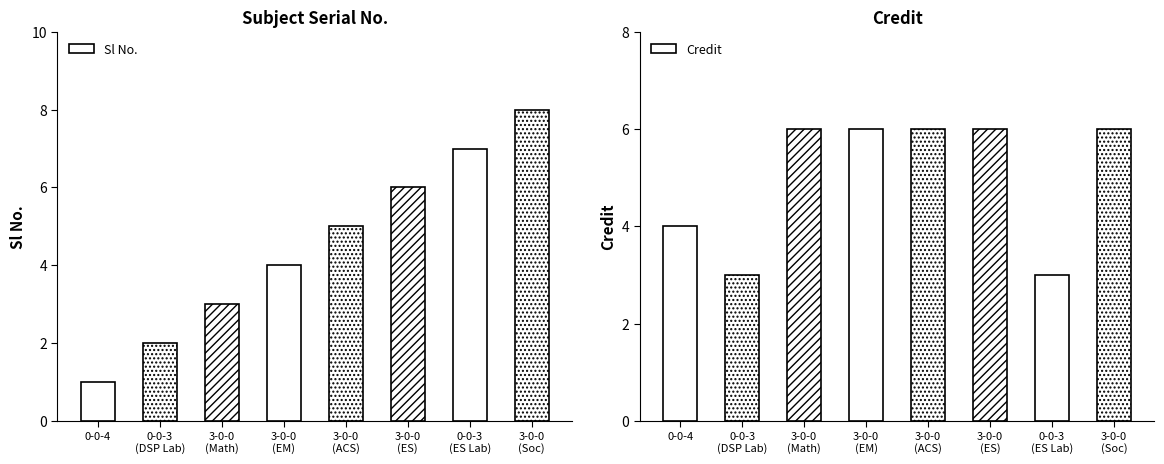

Which series has the largest total across all categories?

Credit